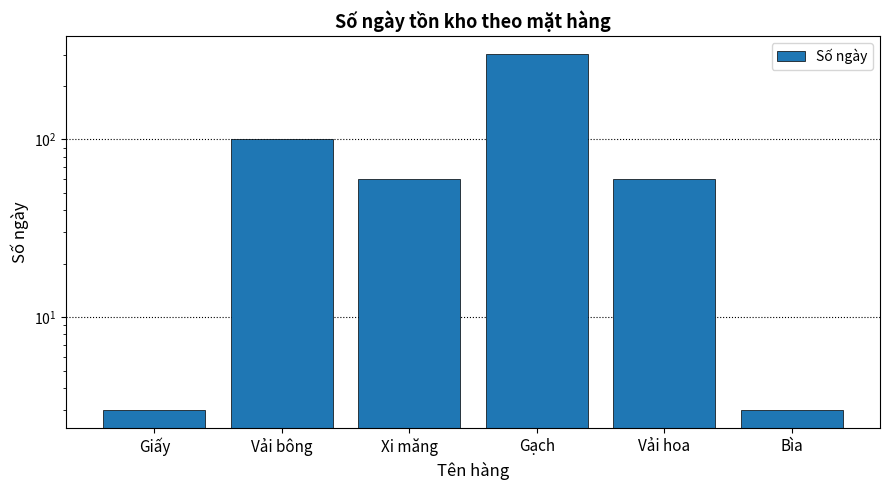

Rank the categories by value from lowest to highest.

Giấy, Bìa, Xi măng, Vải hoa, Vải bông, Gạch